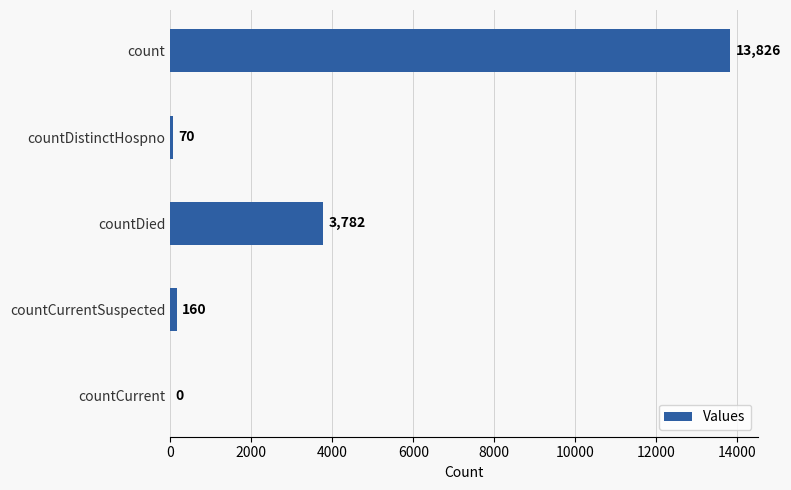

Between countCurrent and count, which is larger?

count